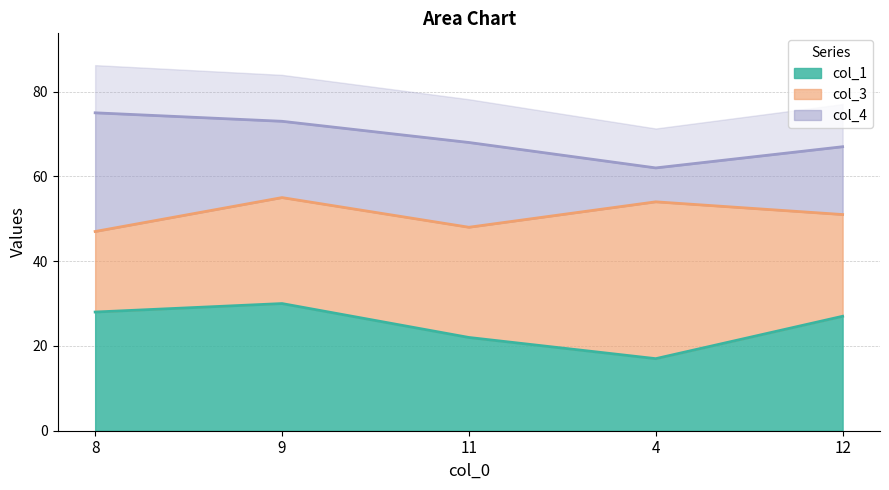

The col_1 series shows 38 at 11. True or false?

False